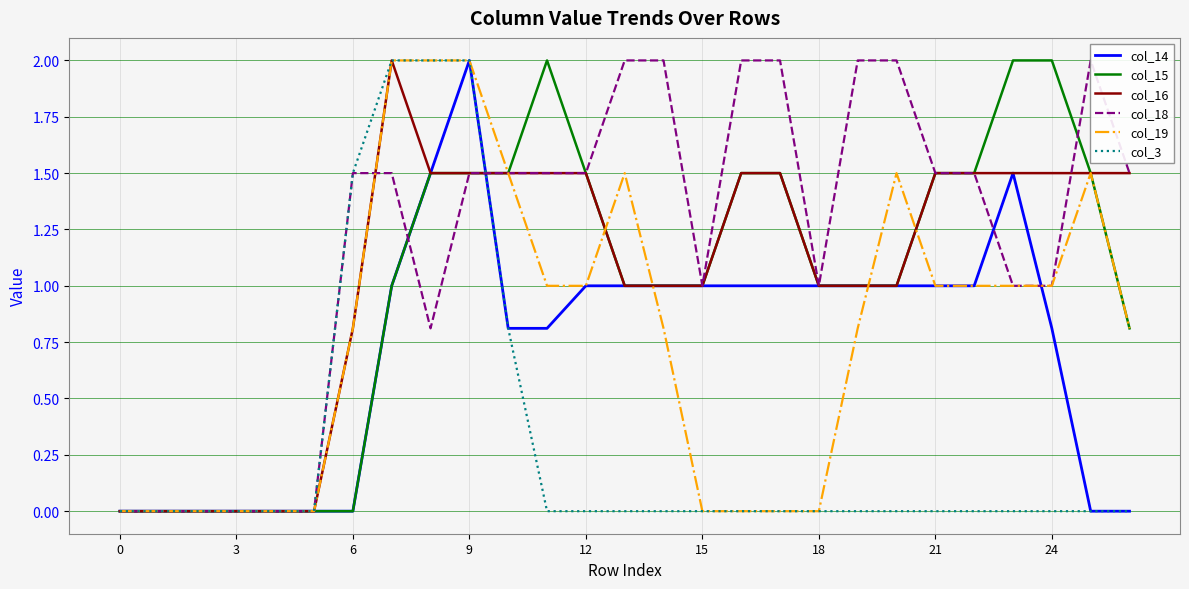

How many col_18 values are between 0 and 2?

27